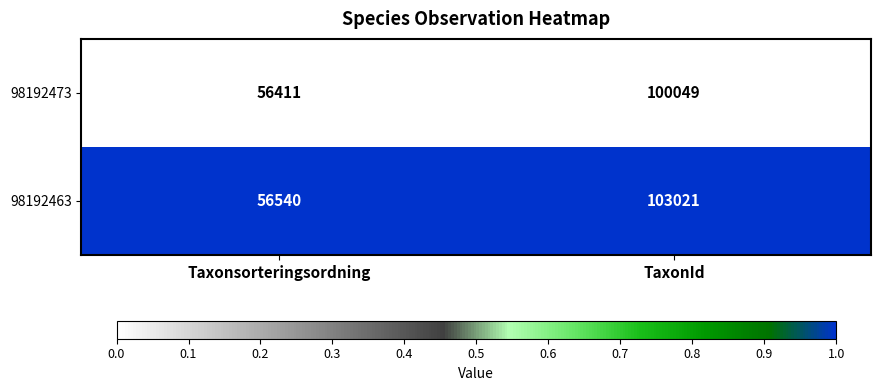

Where is 98192463 nearest to the value 79780?

Taxonsorteringsordning